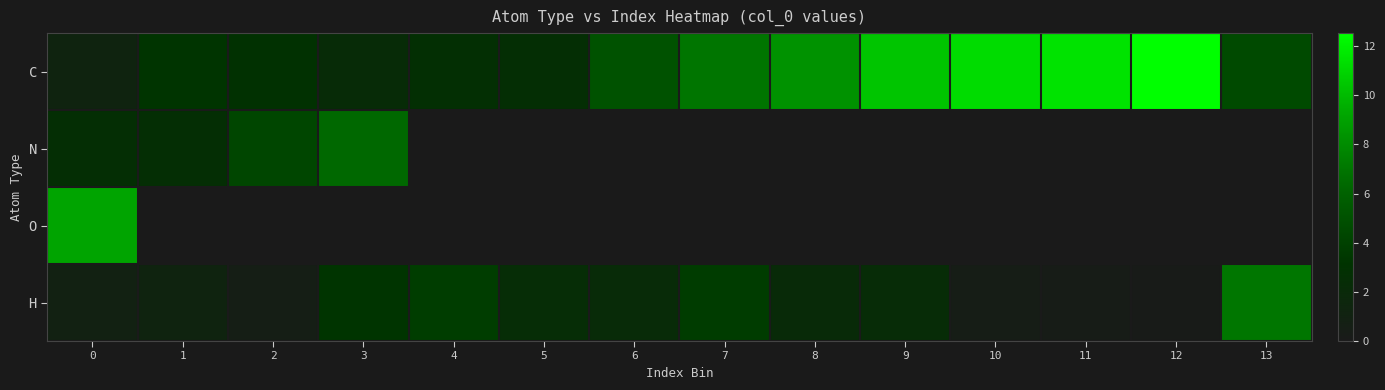

Which series has the largest range (max minus min)?

C